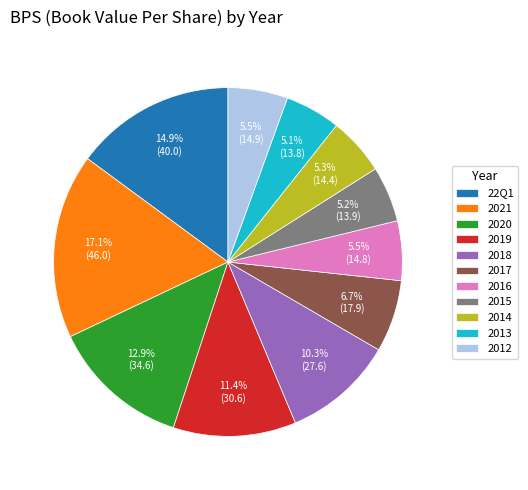

Is 2012 the majority of the pie?

No